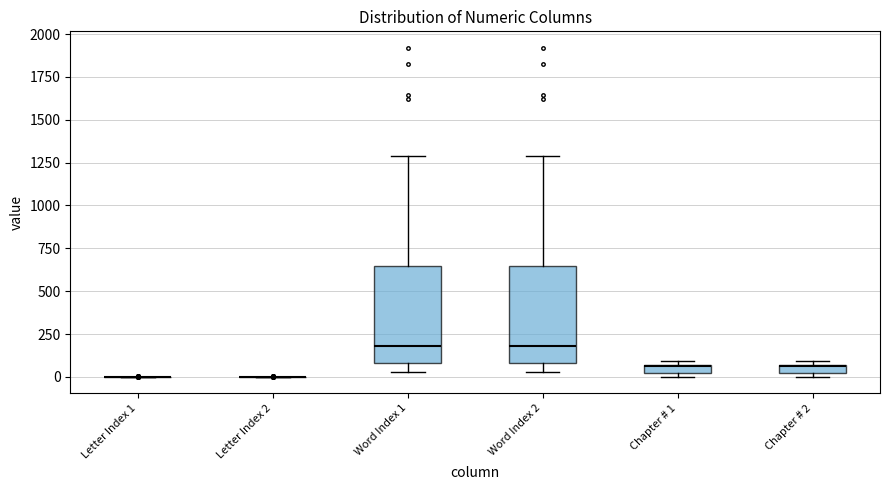

Where is the upper edge of the box for Chapter # 2 on the y-axis? The values are not printed on the chart, so give them approximately, as read against the axis.

50